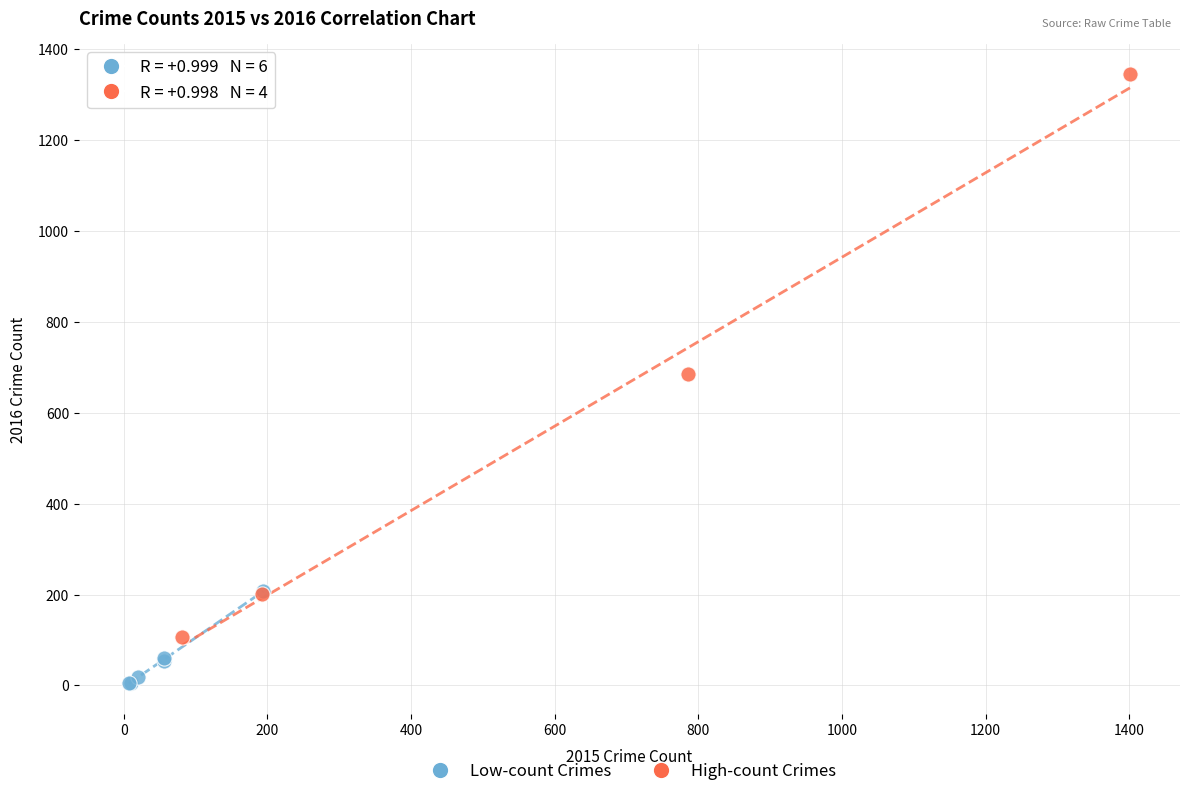

Which series has the largest Y range (max minus min)?

High-count Crimes